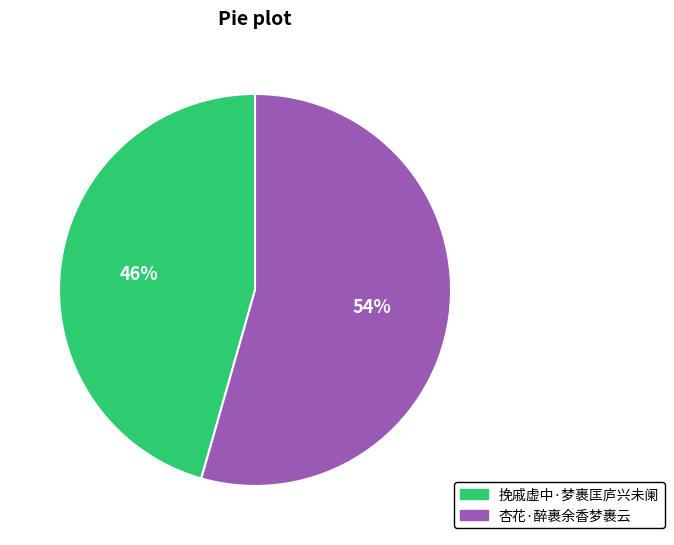

True or false: 杏花·醉裹余香梦裹云 accounts for 45% of the total.

False